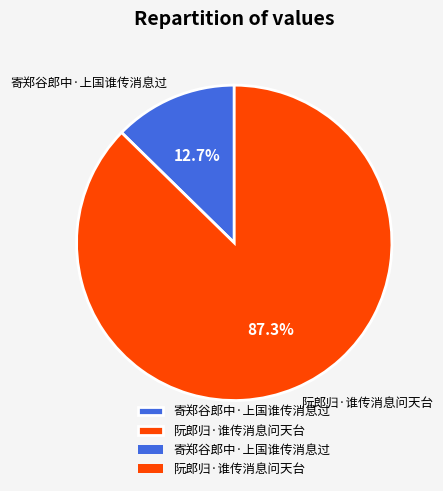

Is 寄郑谷郎中·上国谁传消息过 the majority of the pie?

No